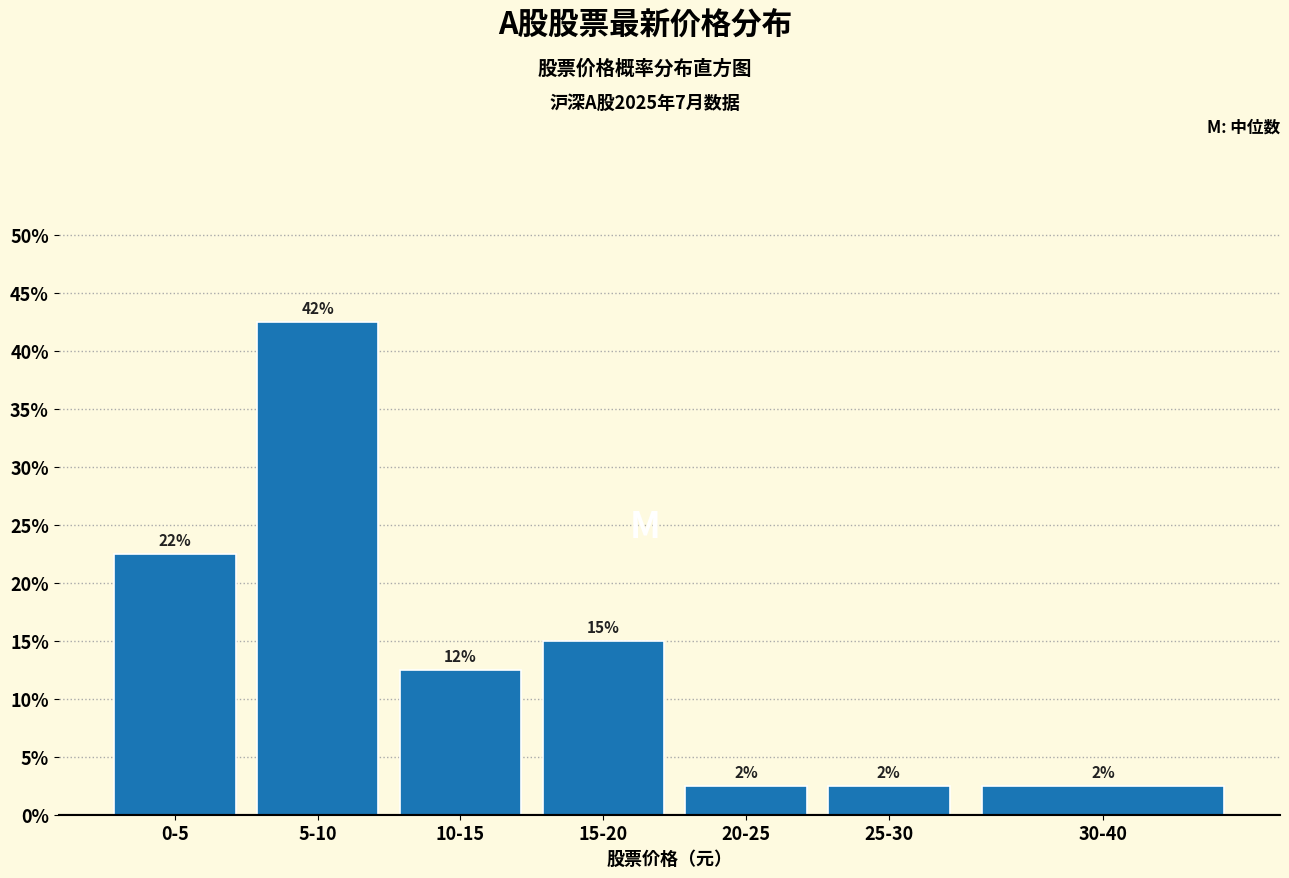

Does the chart contain any negative values?

No